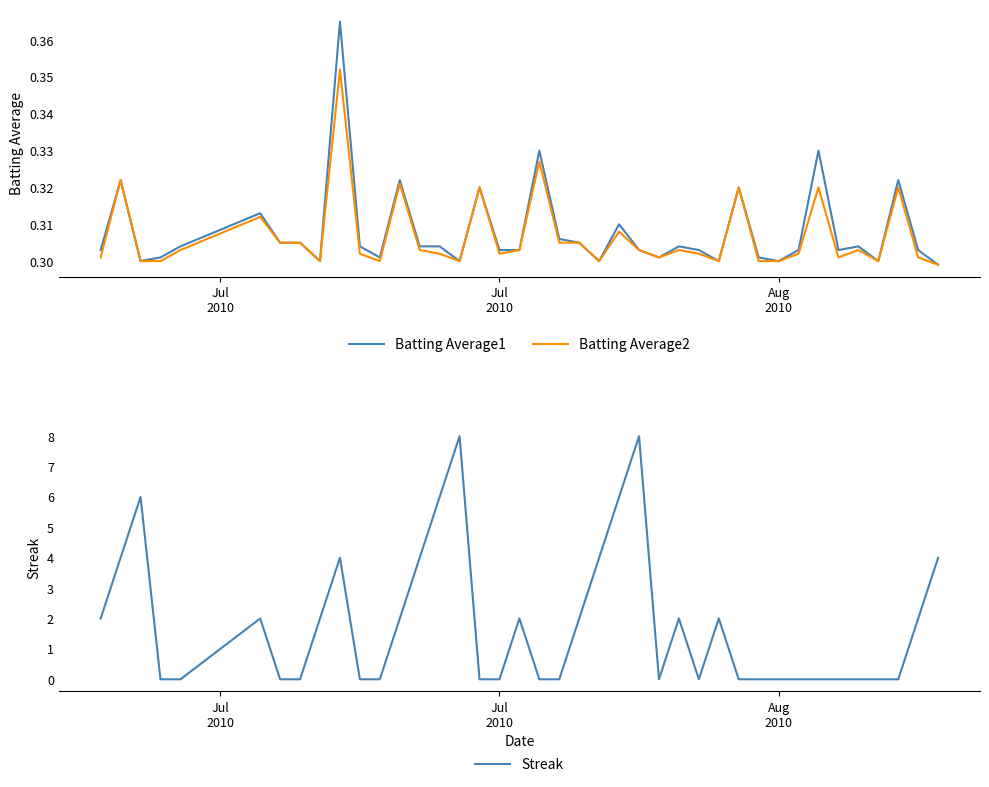

How many interior local peaks does the Batting Average2 series have?

12